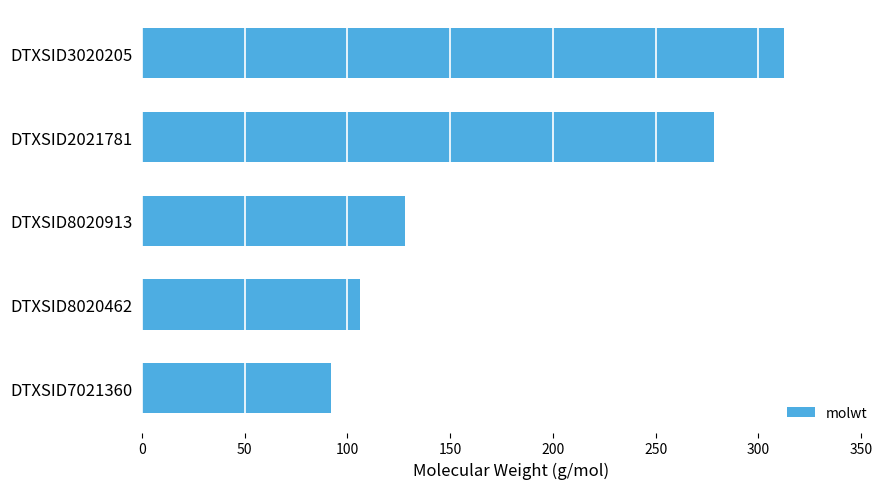

Reading bottom to top, transcribe all the data shown in this chart.

DTXSID7021360=92.1	DTXSID8020462=106.1	DTXSID8020913=128.2	DTXSID2021781=278.4	DTXSID3020205=312.4